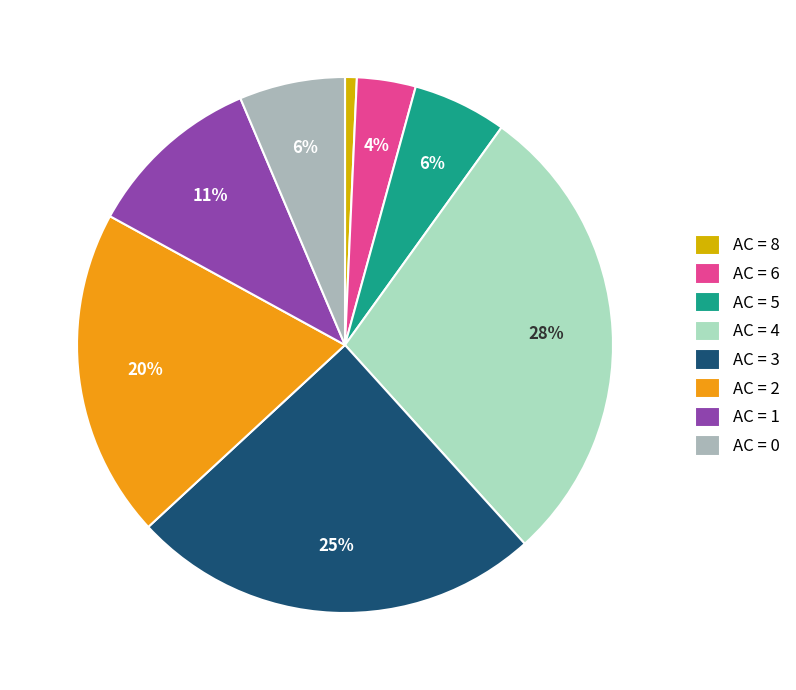

What percentage is the AC = 8 slice, to the nearest percent?

1%